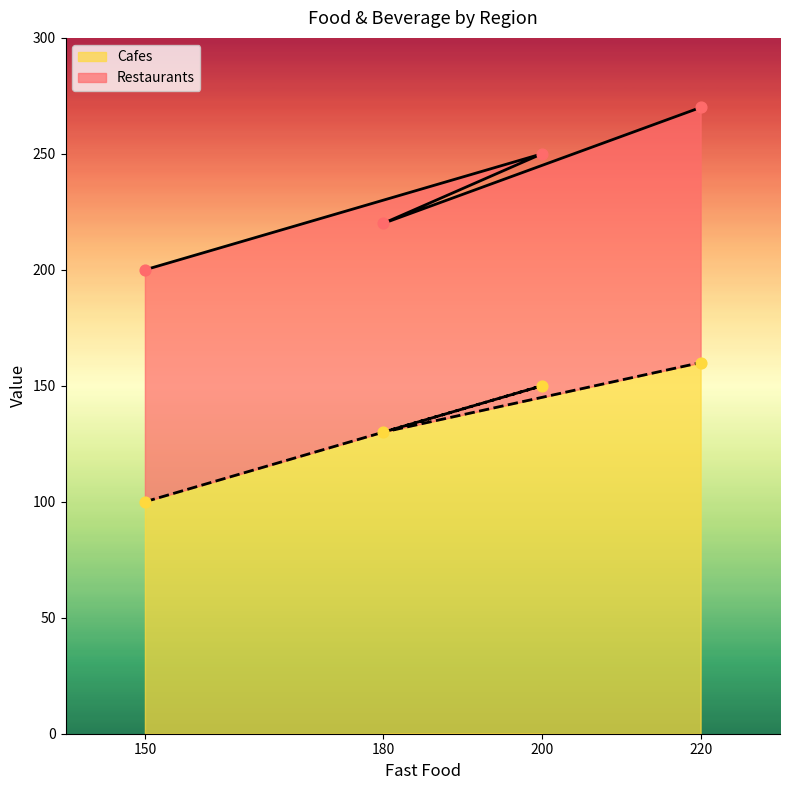

Which series has the largest Y range (max minus min)?

Restaurants